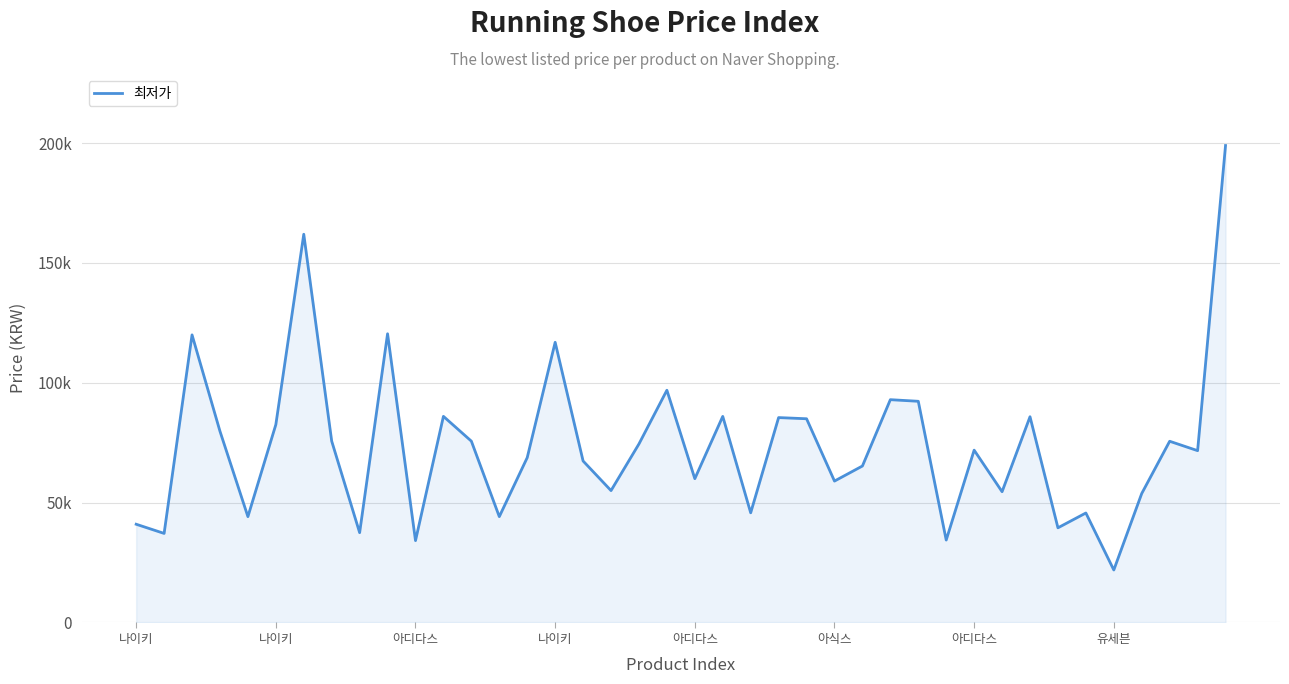

What is the value of the 9th point from the left?

37470